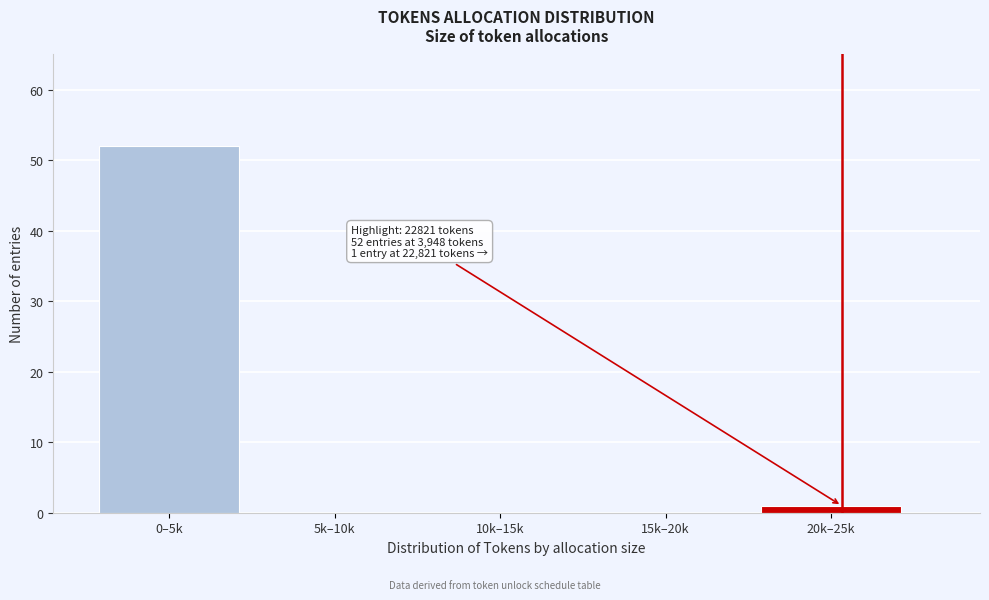

Reading right to left, what are all the values shown in this chart?

20k–25k=1	15k–20k=0	10k–15k=0	5k–10k=0	0–5k=52